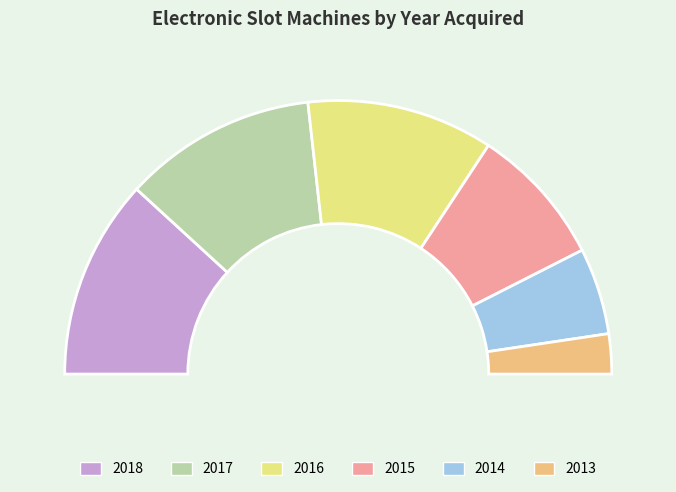

The 2017 slice represents 23% of the pie. True or false?

True